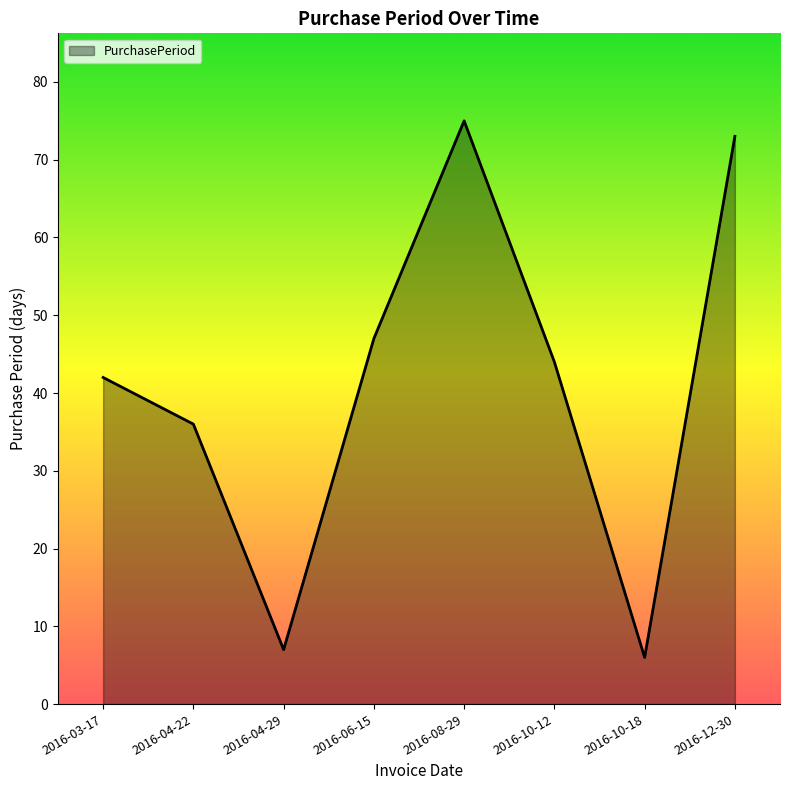

What is the difference between the second highest and second lowest values?

66